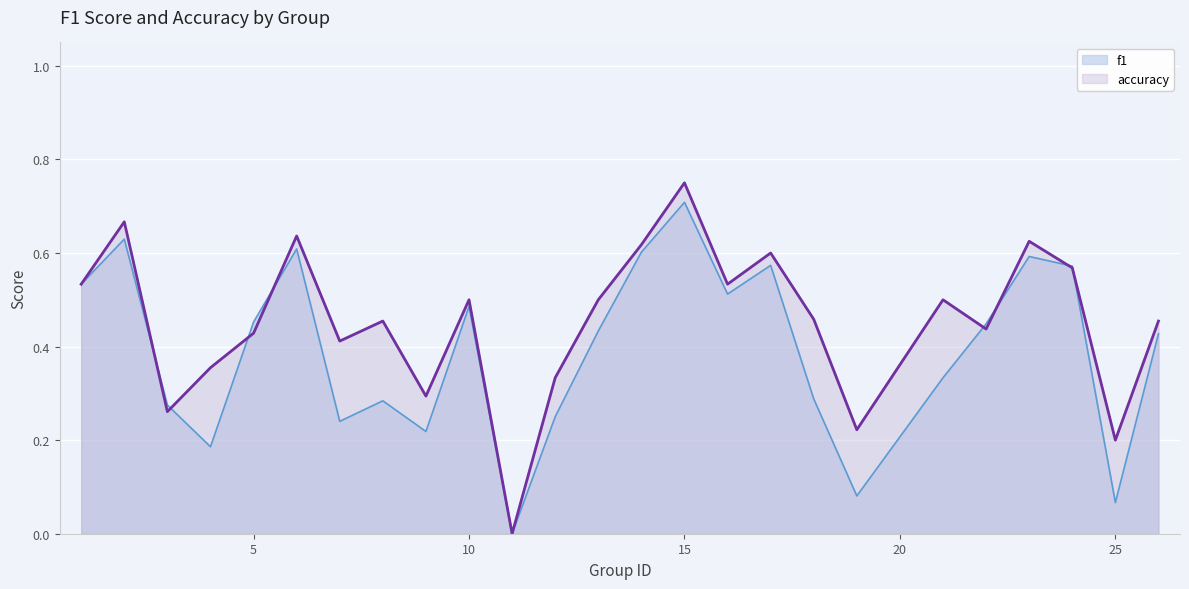

At which label is accuracy closest to 0?

11